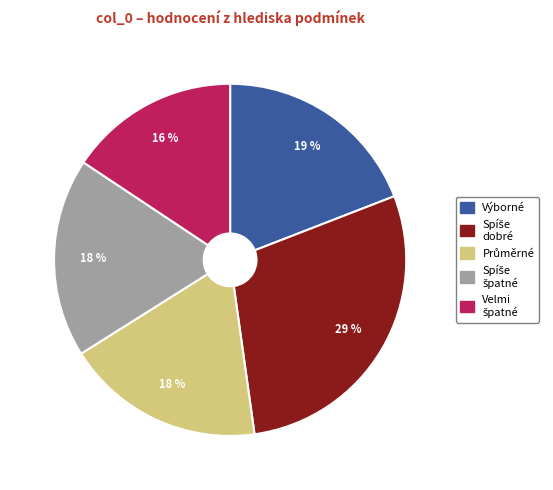

To the nearest percent, what is the difference between the largest and smallest slice percentages?

13%